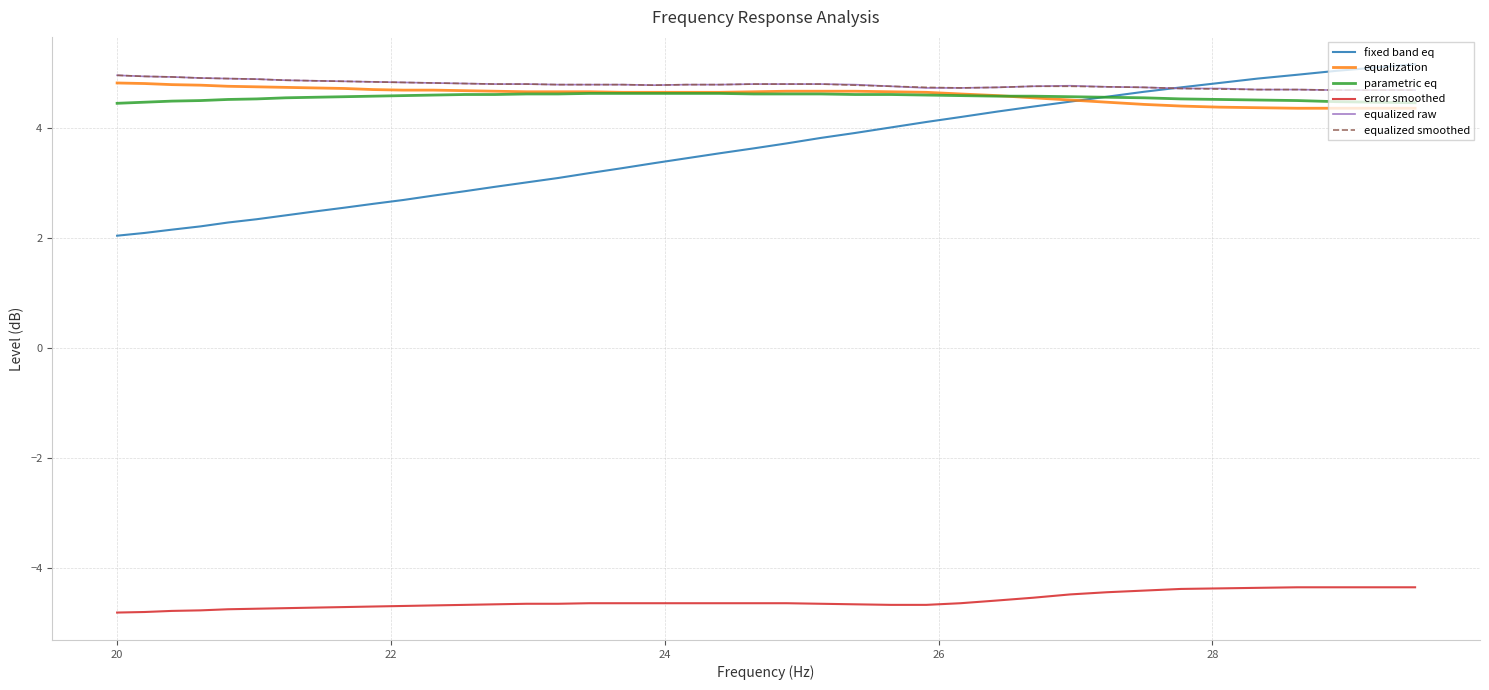

True or false: equalized raw and error smoothed cross at least once.

False